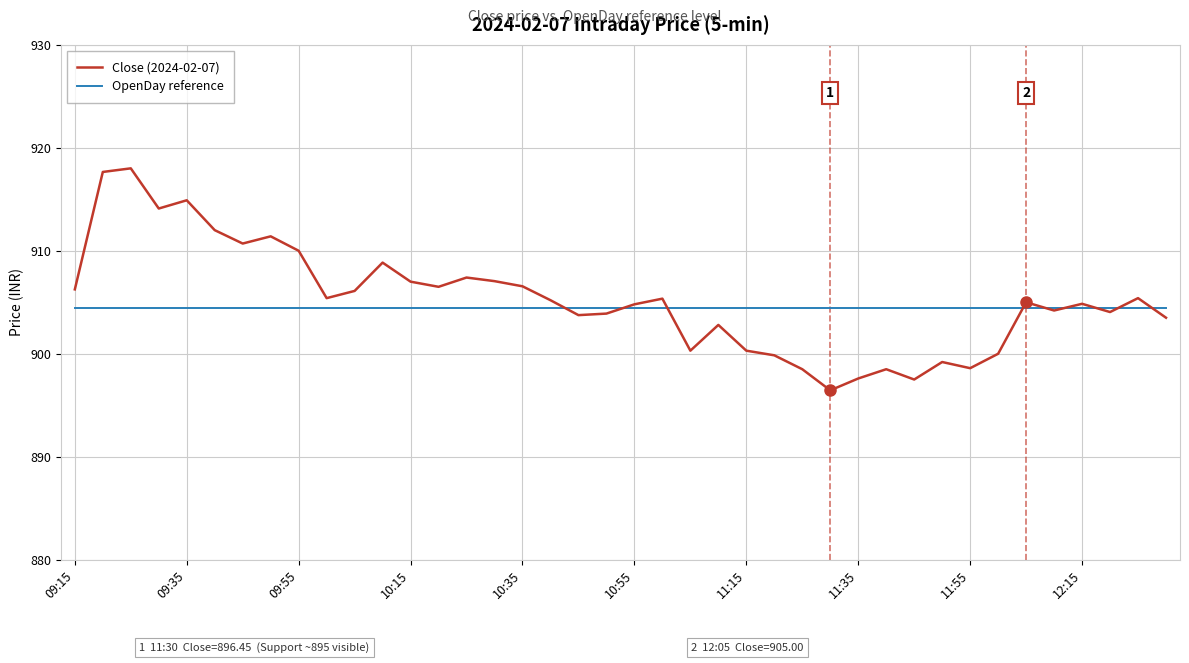

What is the greatest value displayed?

918.0